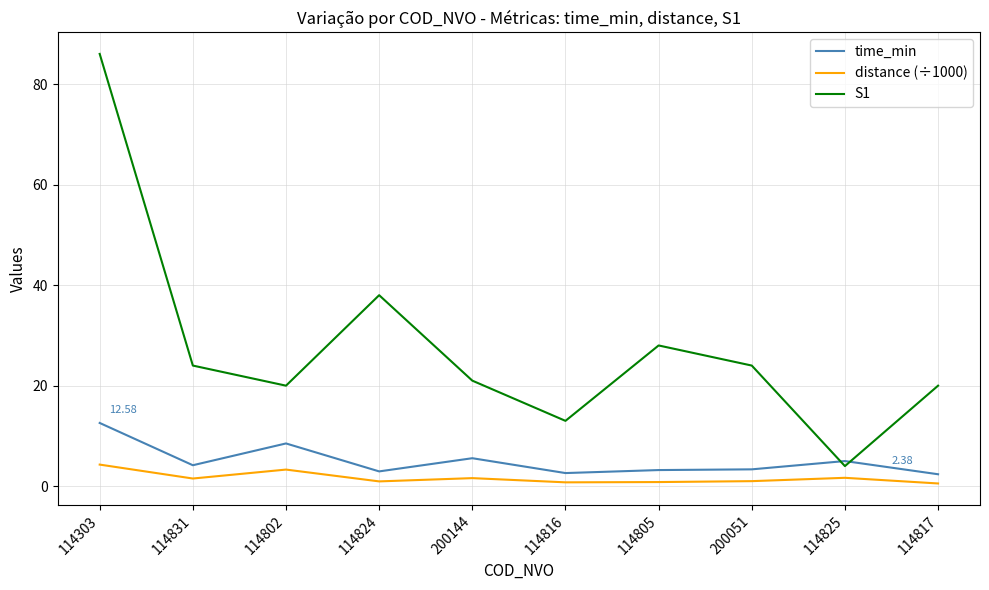

True or false: S1 and distance (÷1000) cross at least once.

False